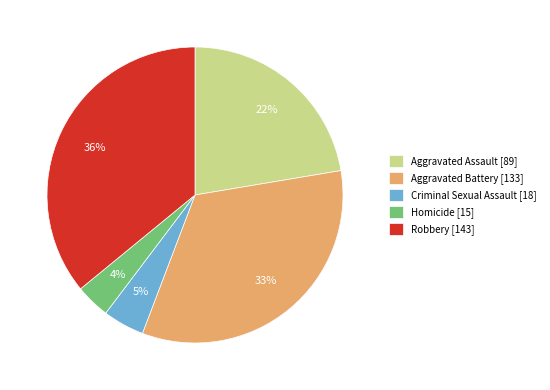

Which slice is the smallest?

Homicide